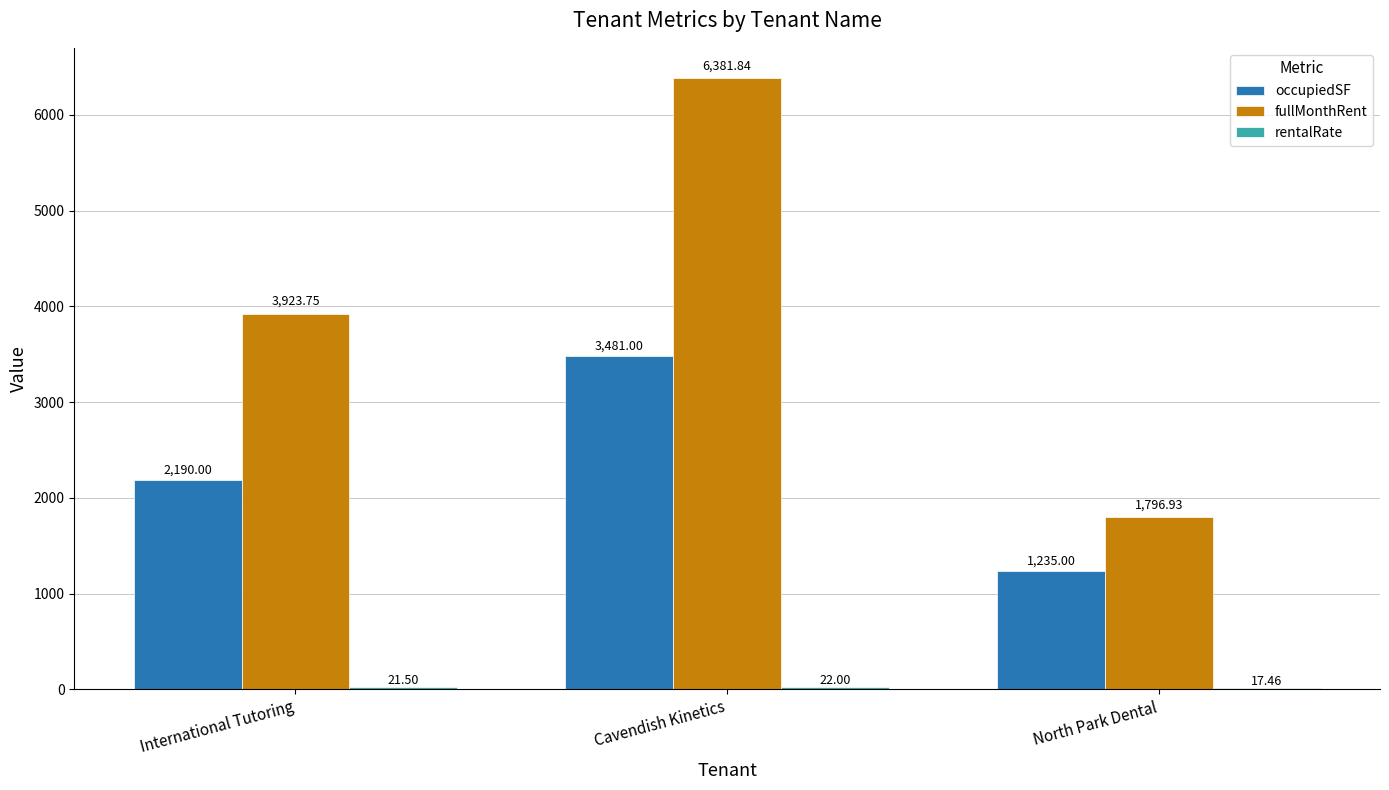

At which label is occupiedSF closest to 2358?

International Tutoring